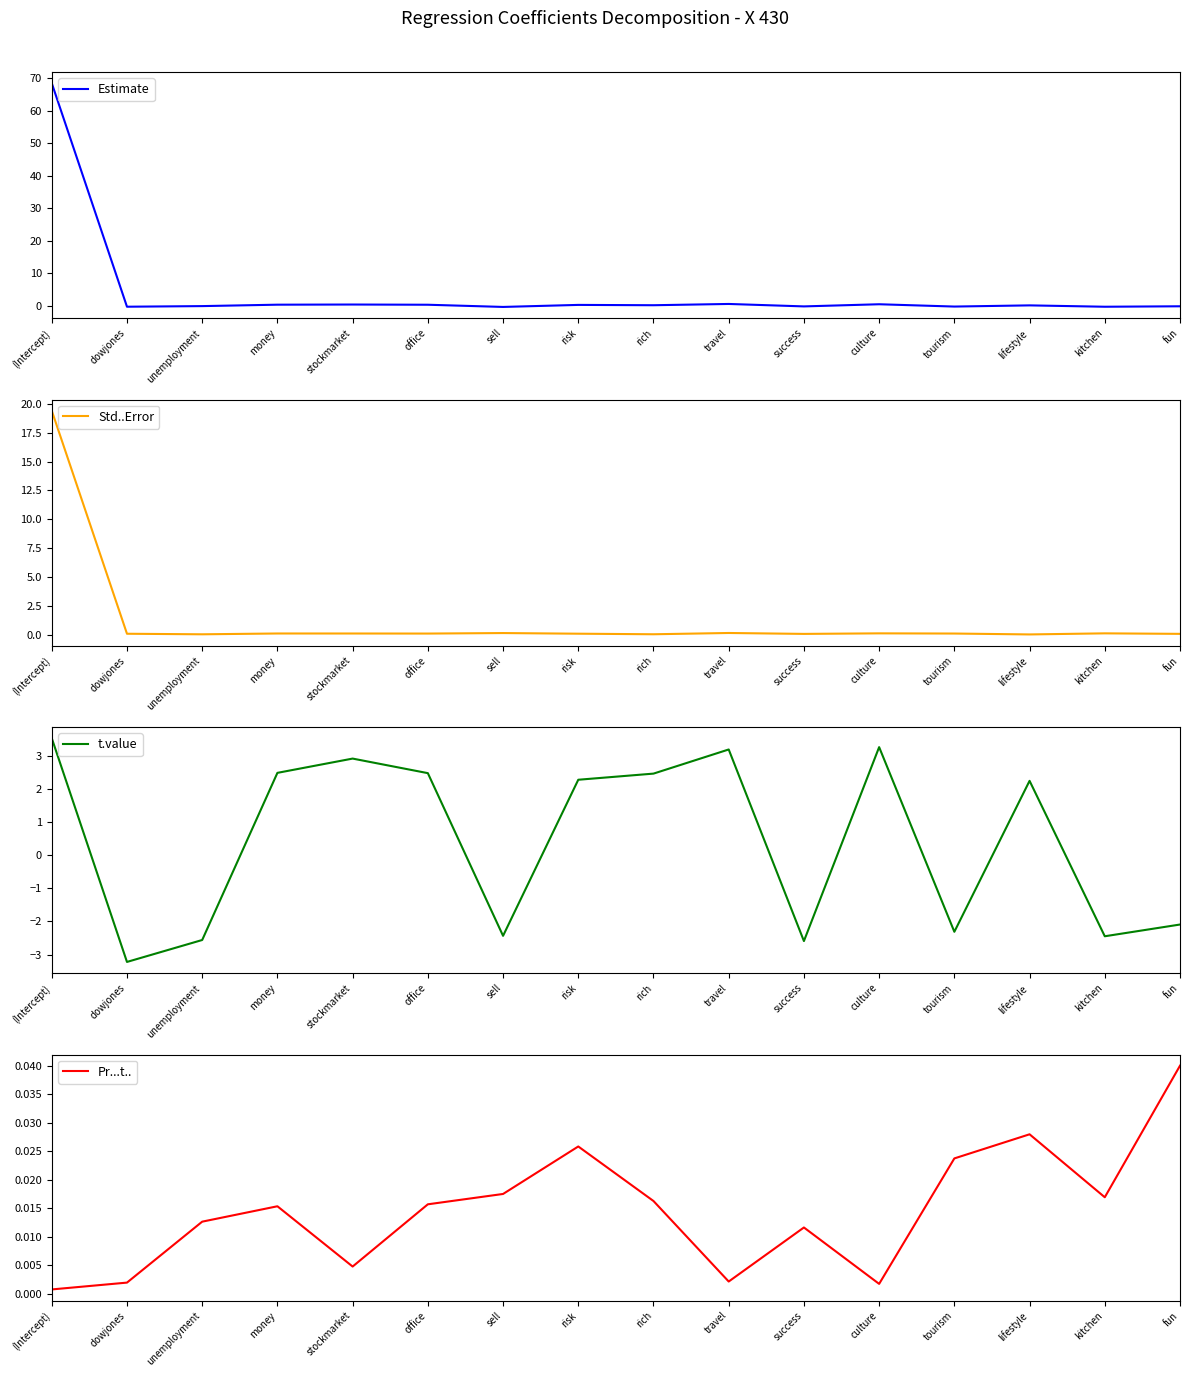

Which category has the lowest value in the t.value series?

dowjones